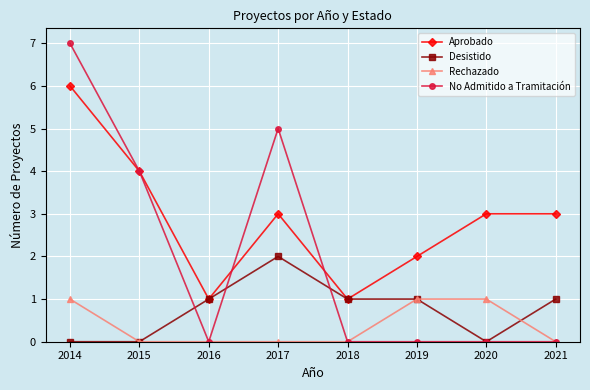

Reading left to right, extract all data points from this chart.

Aprobado: 6	4	1	3	1	2	3	3
Desistido: 0	0	1	2	1	1	0	1
Rechazado: 1	0	0	0	0	1	1	0
No Admitido a Tramitación: 7	4	0	5	0	0	0	0